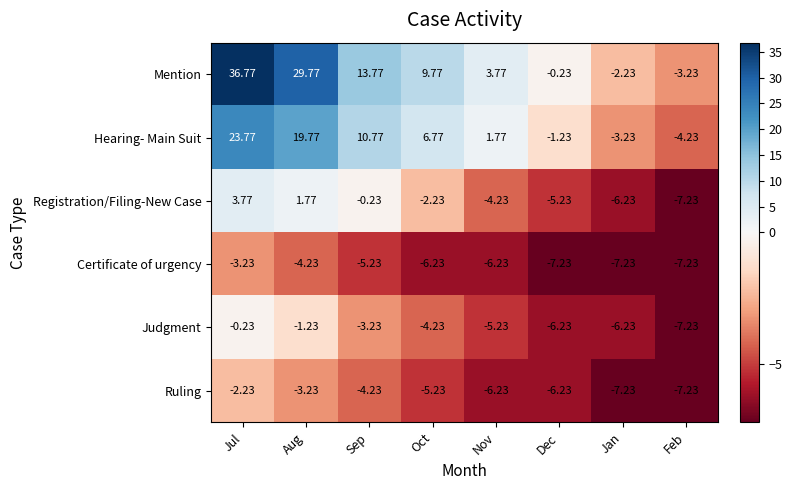

Between Oct and Jan, which series saw the biggest shift?

Mention